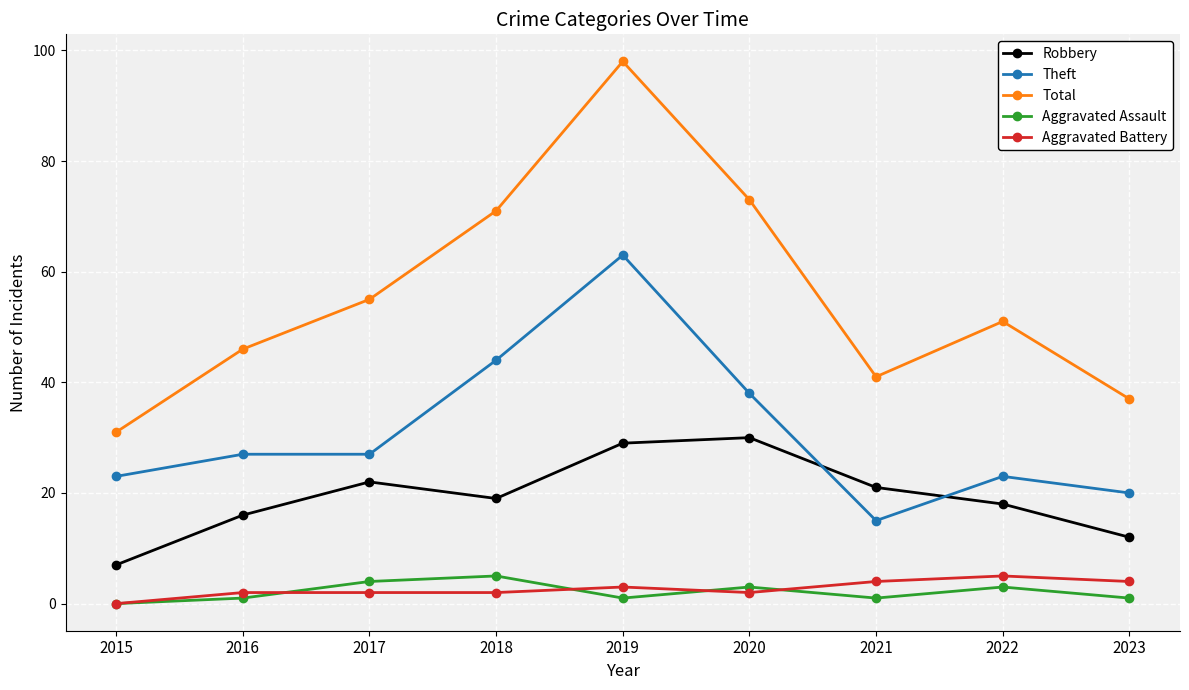

How many interior local peaks does the Robbery series have?

2